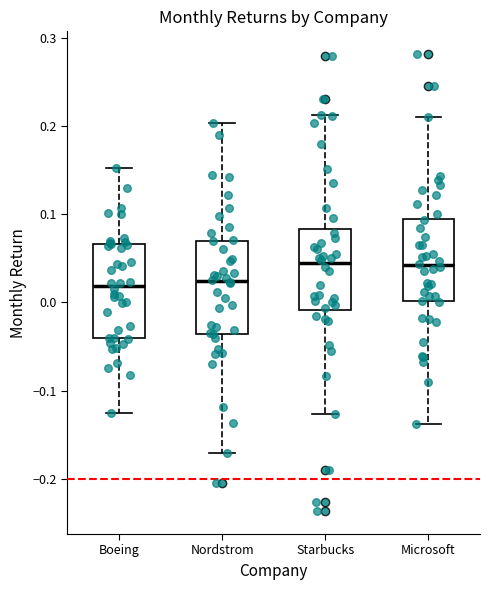

Reading left to right, transcribe this box plot: for each box, give where its median line is, the range the box spans, and where its two whiskers end, as read against the y-axis. The values are not printed on the chart, so give them approximately, as read against the axis.

Boeing: median 0.02, box -0.04 to 0.07, whiskers -0.13 to 0.15
Nordstrom: median 0.02, box -0.04 to 0.07, whiskers -0.17 to 0.20
Starbucks: median 0.04, box -0.01 to 0.08, whiskers -0.13 to 0.21
Microsoft: median 0.04, box 0.00 to 0.10, whiskers -0.14 to 0.21